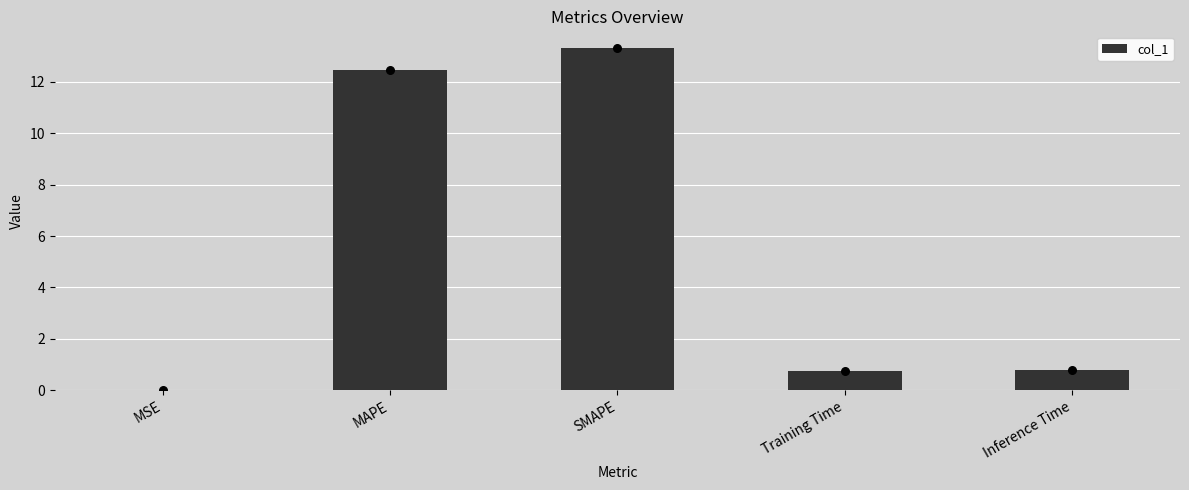

Between MAPE and Inference Time, which is larger?

MAPE